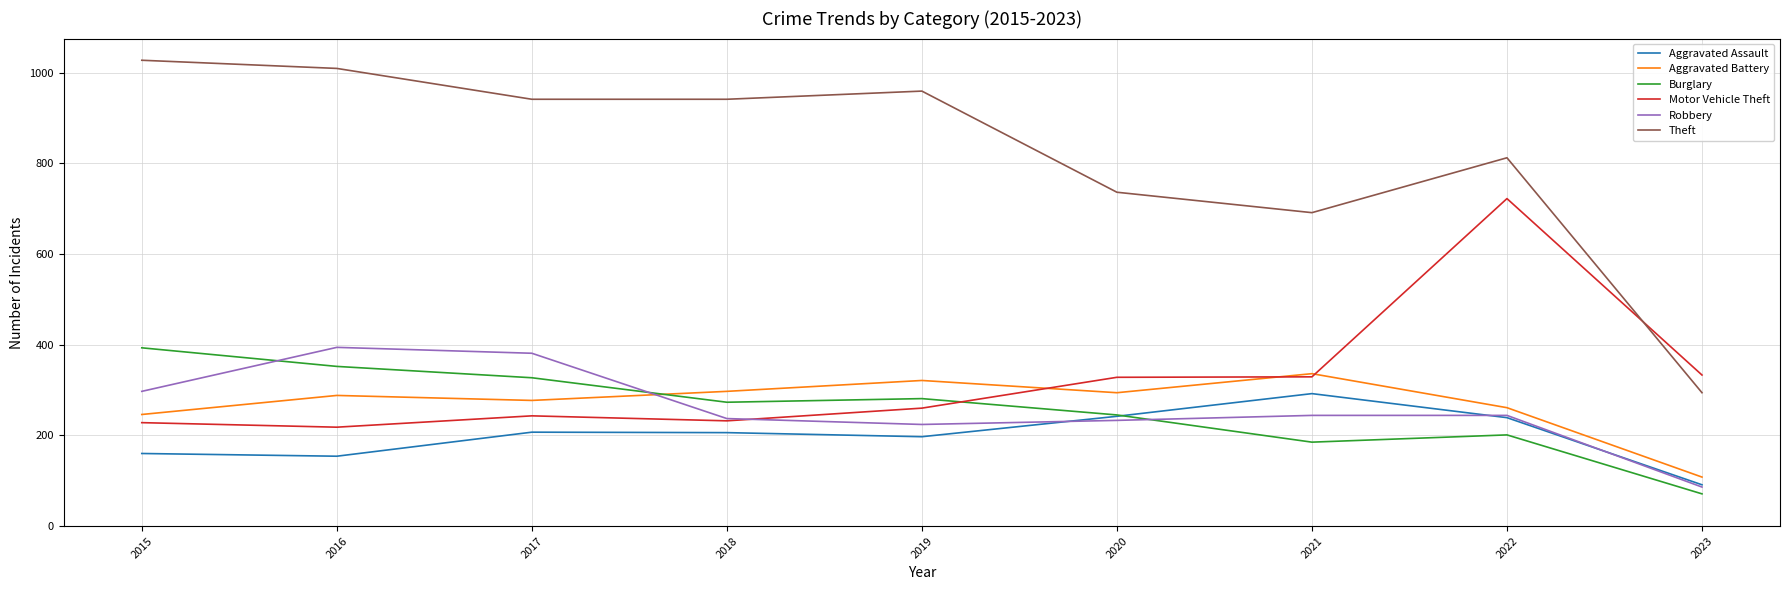

What is the total value across all series at 2021?

2077